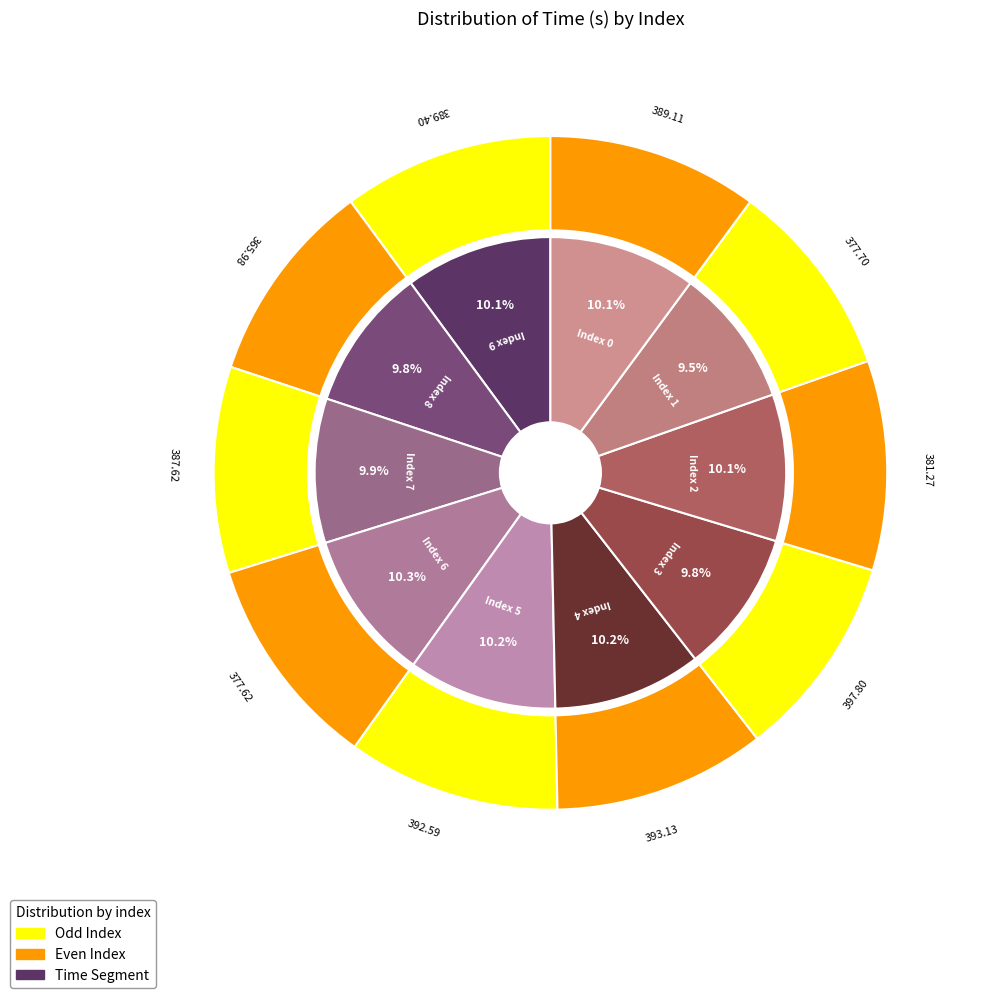

True or false: 9 accounts for 17% of the total.

False